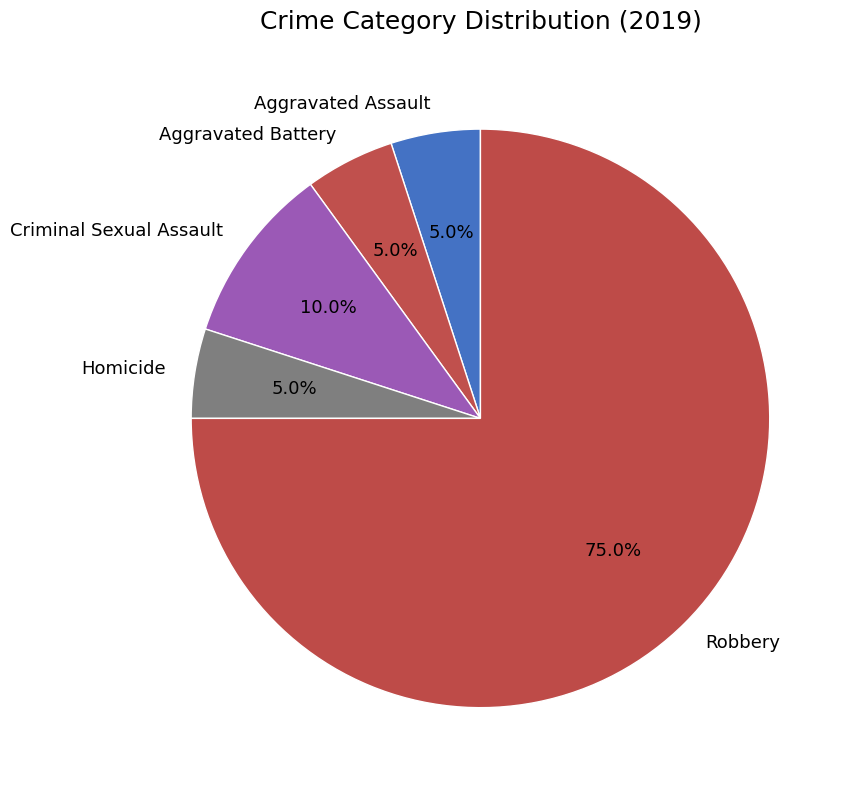

Which slice is the largest?

Robbery